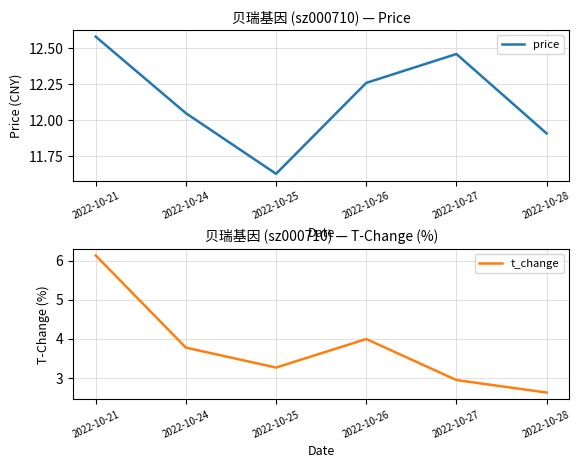

What are all the series names shown in the legend?

price, t_change